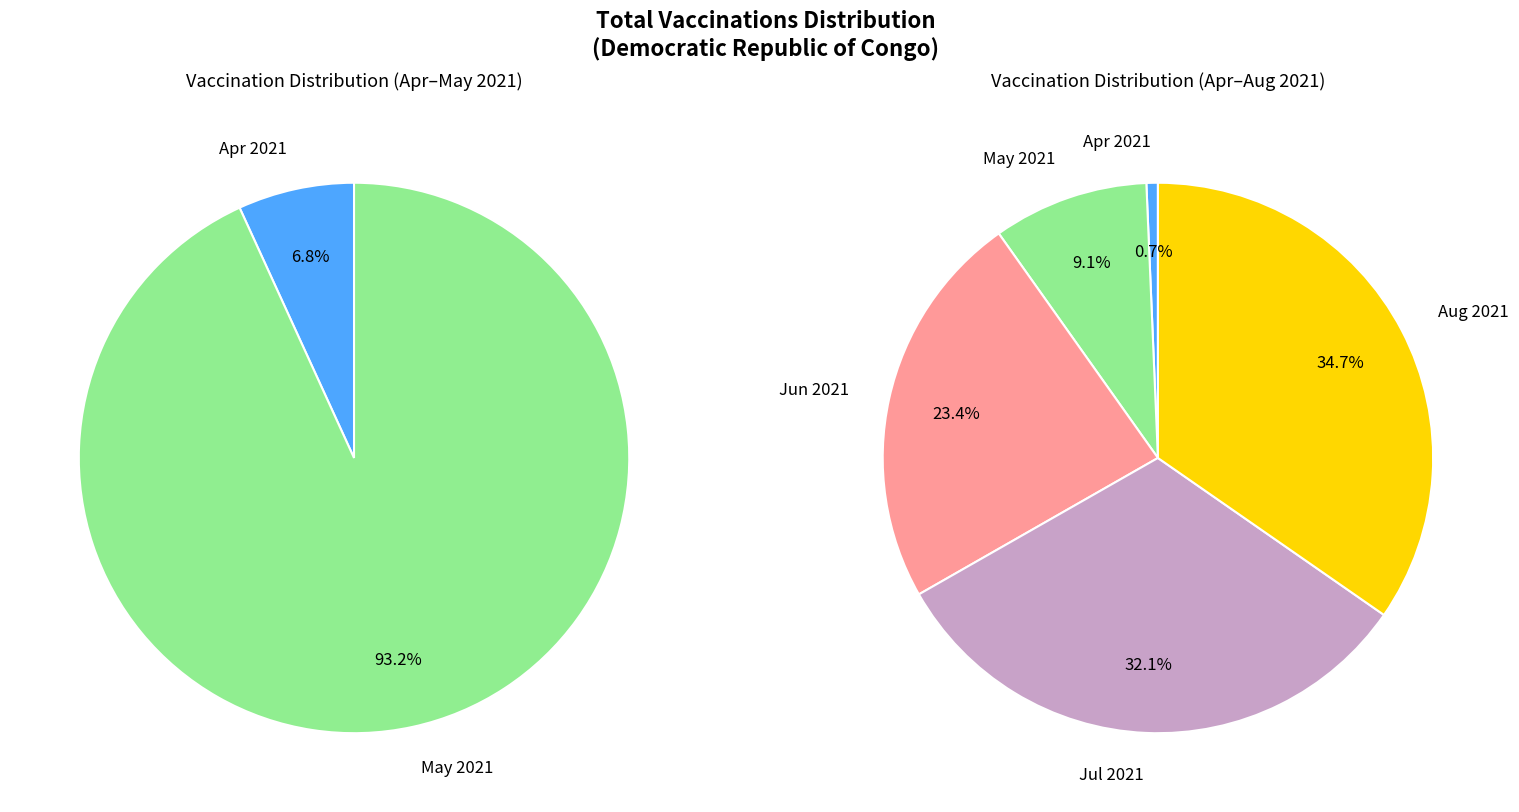

Which has a higher value, 7 or 1?

7